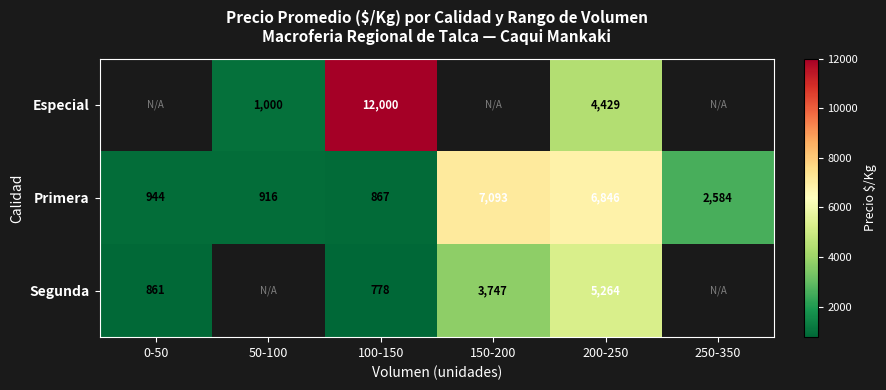

What is the total value across all series at 100-150?

13645